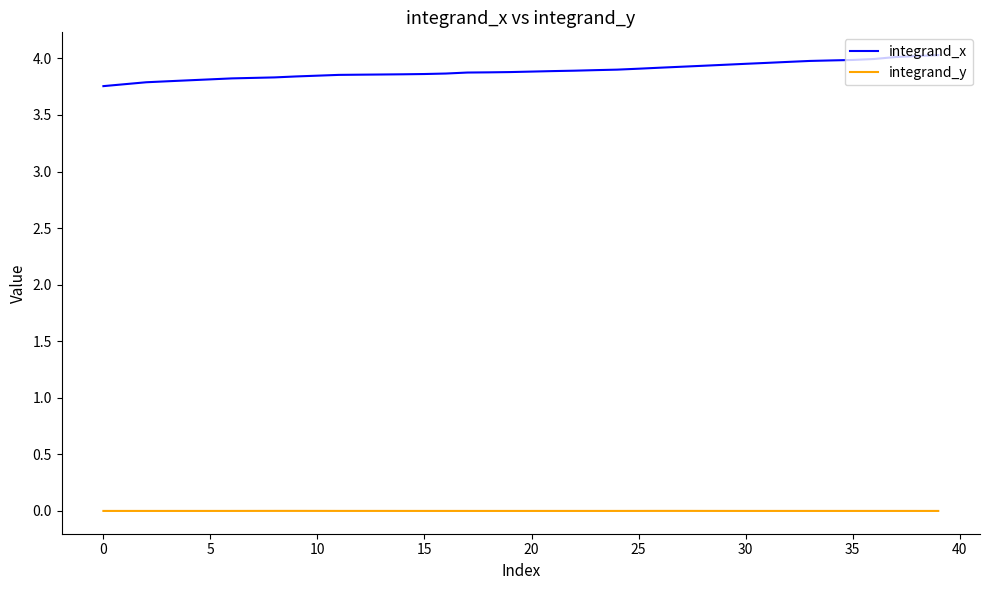

Which series has the largest range (max minus min)?

integrand_x